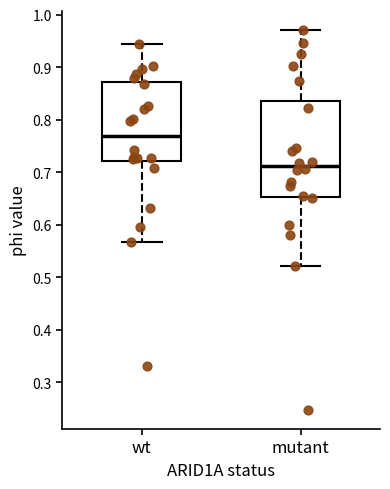

Where does the lower whisker of the box for wt end on the y-axis? The values are not printed on the chart, so give them approximately, as read against the axis.

0.57